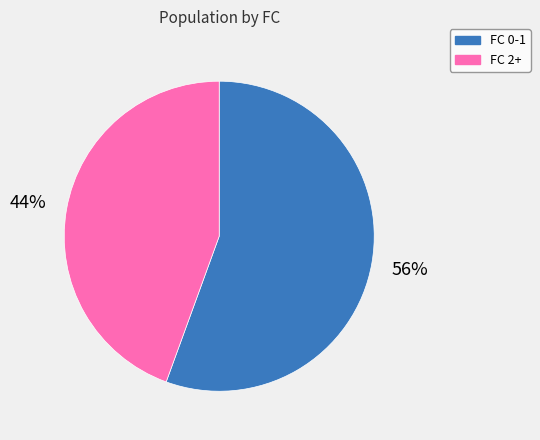

Does any single category account for the majority?

Yes